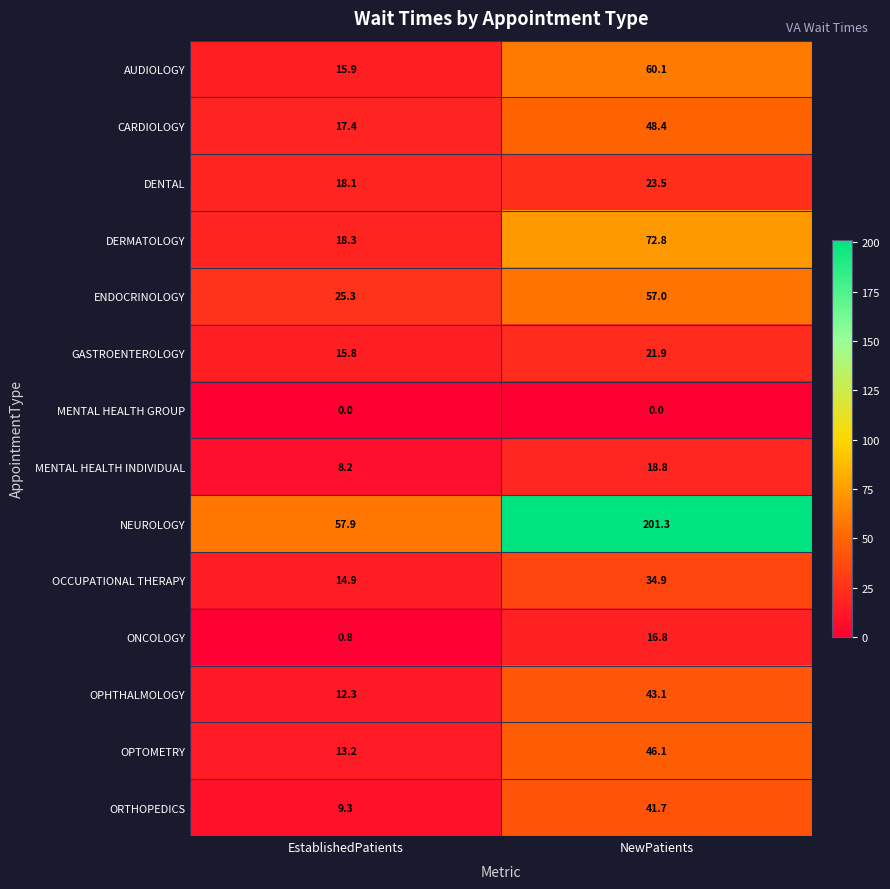

What is the sum of all CARDIOLOGY values?

65.8